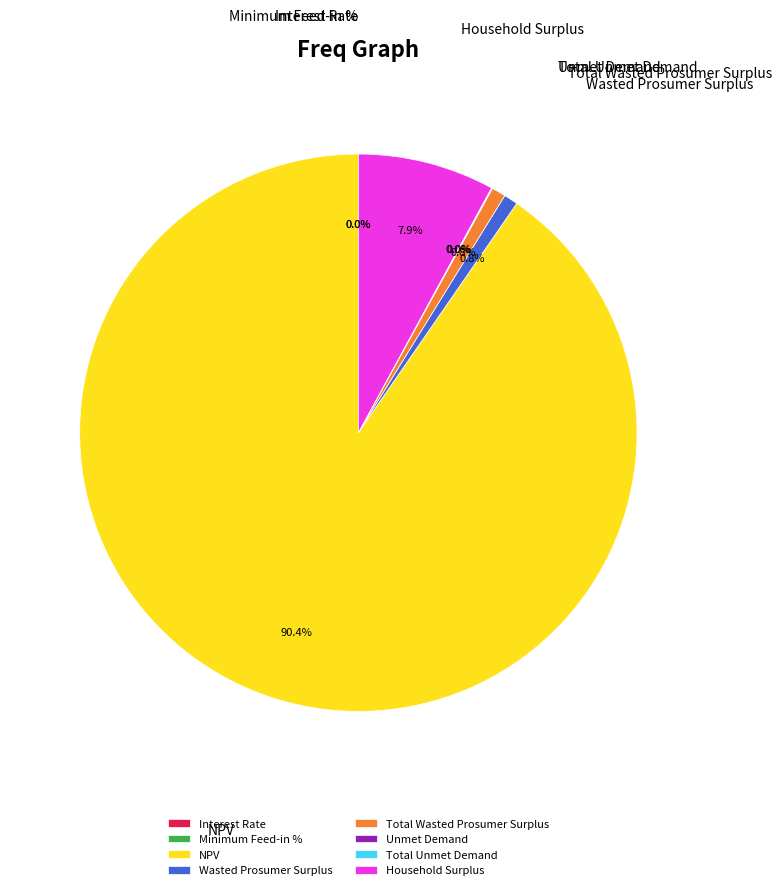

Which category accounts for the majority?

NPV